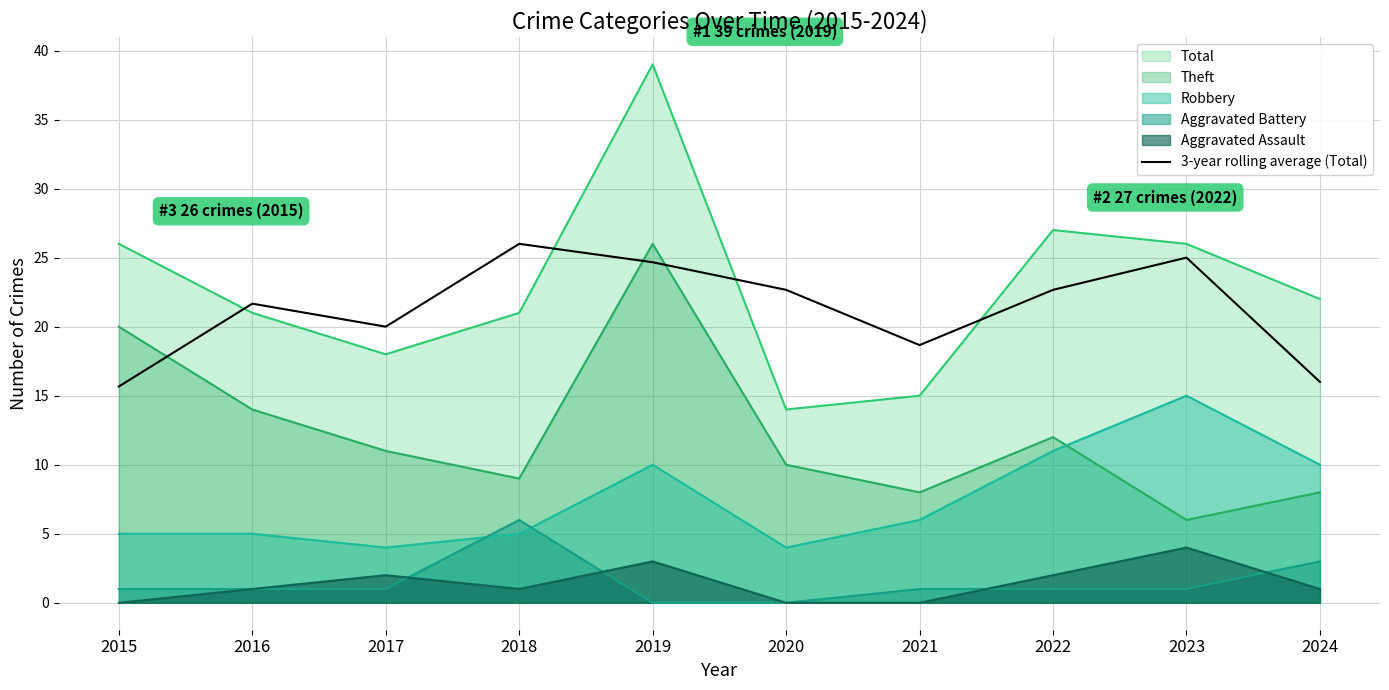

List the labels in order of value, largest first.

2018, 2023, 2019, 2020, 2022, 2016, 2017, 2021, 2024, 2015